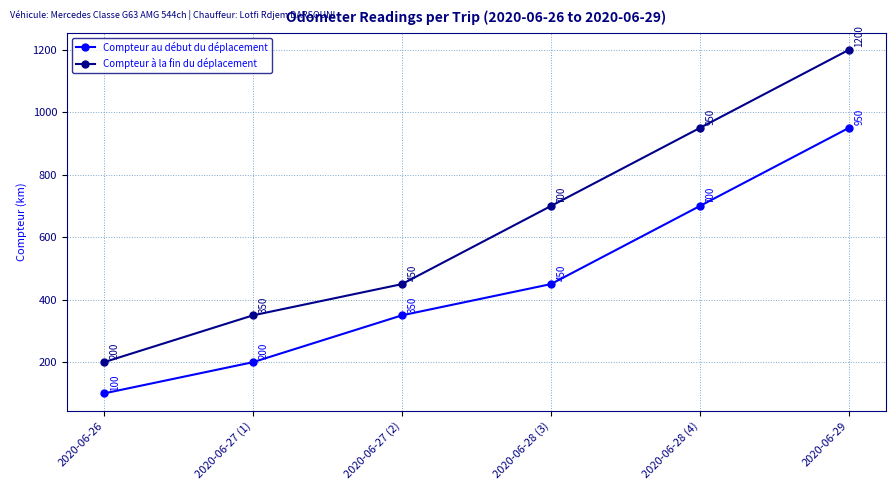

Rank the categories by Compteur à la fin du déplacement value from lowest to highest.

2020-06-26, 2020-06-27 (1), 2020-06-27 (2), 2020-06-28 (3), 2020-06-28 (4), 2020-06-29